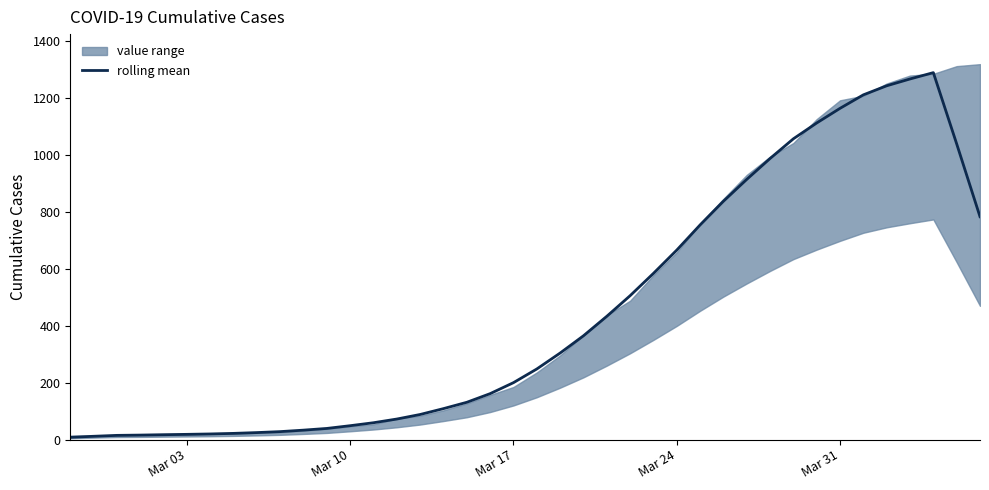

What is the maximum value for rolling mean?

1289.2